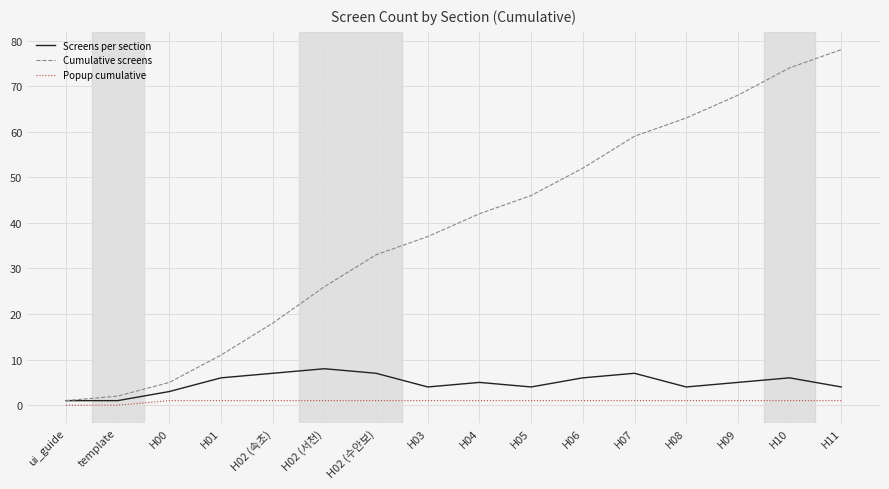

Is the value of Popup cumulative at H11 greater than the value of Cumulative screens at H02 (수안보)?

No